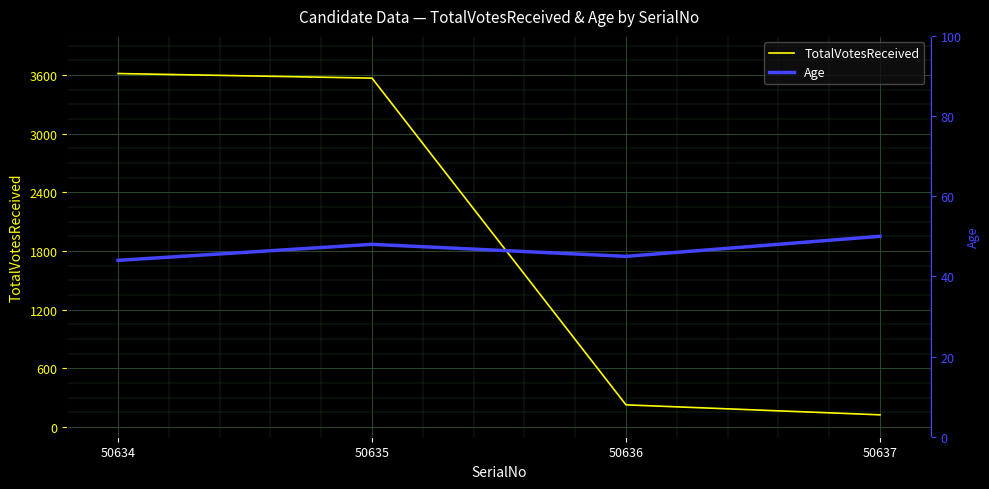

Rank the categories by Age value from highest to lowest.

50637, 50635, 50636, 50634